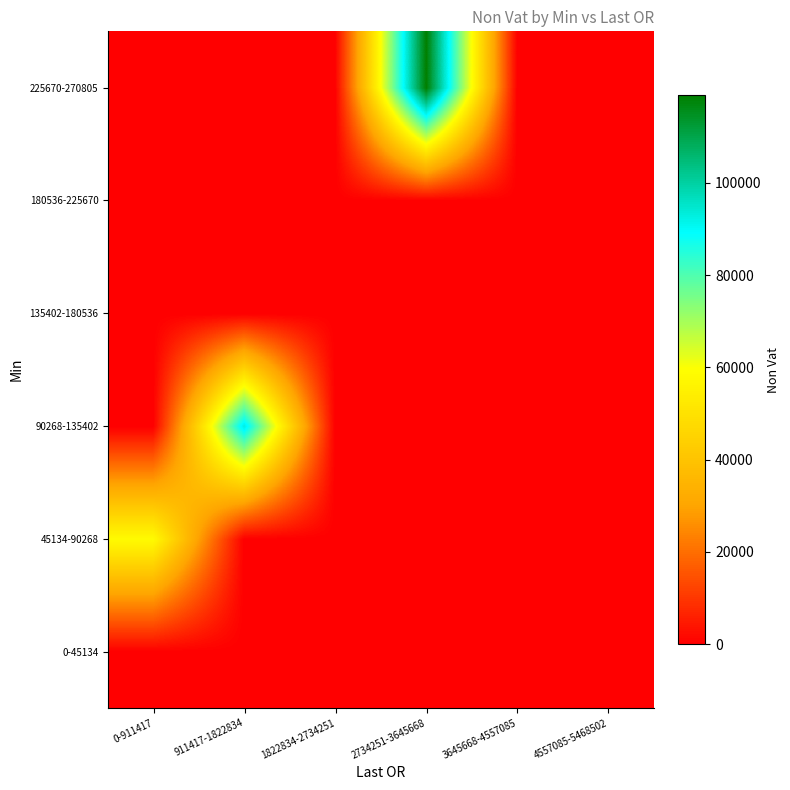

Which series has the largest total across all categories?

225670-270805